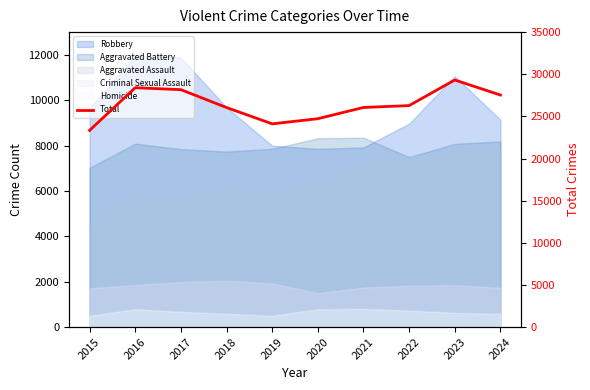

What is the minimum value shown in the chart?

23338